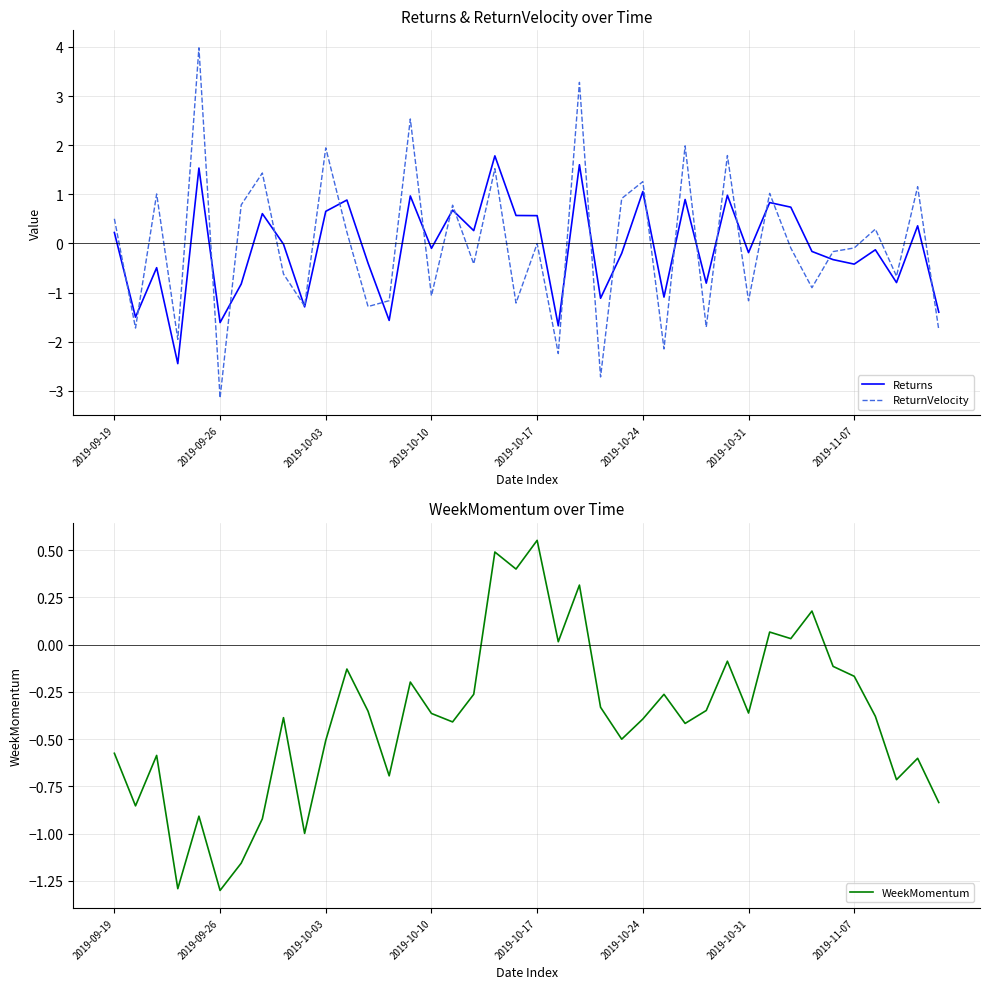

True or false: ReturnVelocity has a value of 1.2 at 38.

True